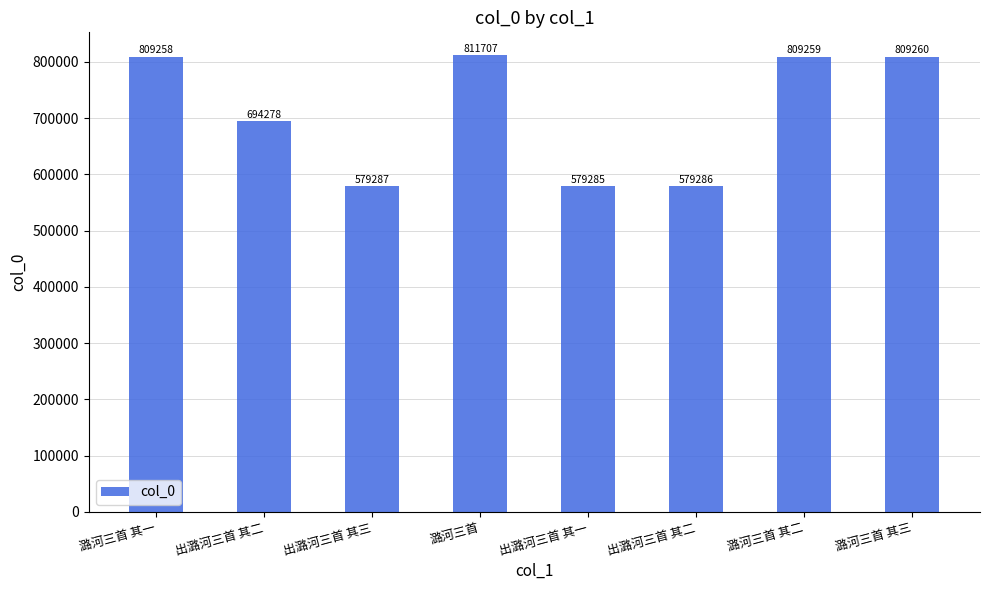

Rank the categories by value from lowest to highest.

出潞河三首 其一, 出潞河三首 其二, 出潞河三首 其三, 出潞河三首 其二, 潞河三首 其一, 潞河三首 其二, 潞河三首 其三, 潞河三首